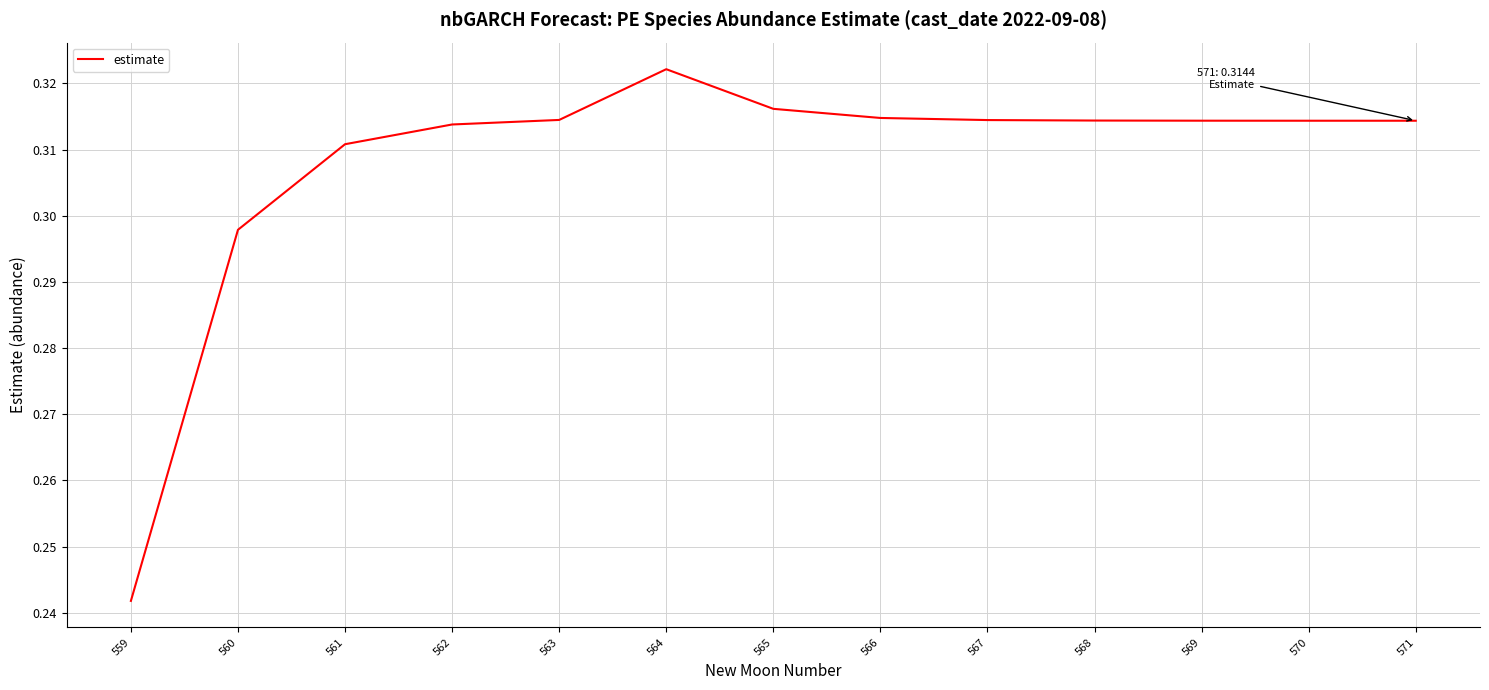

Which has a higher value, 561 or 562?

562